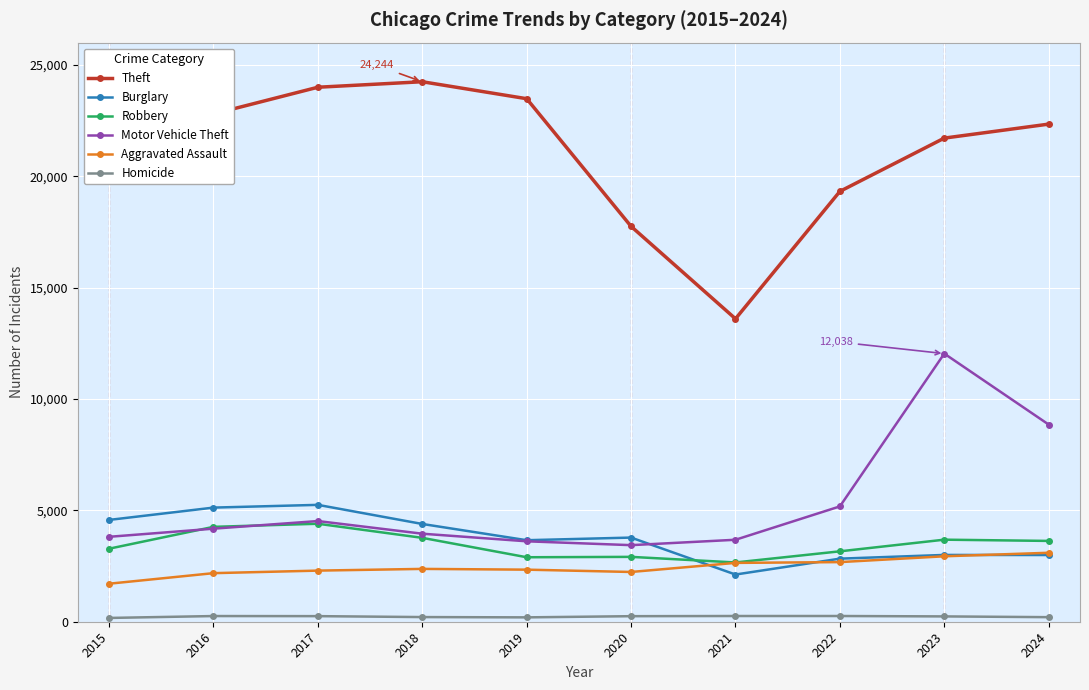

True or false: Theft has more than 2 interior local peaks.

False